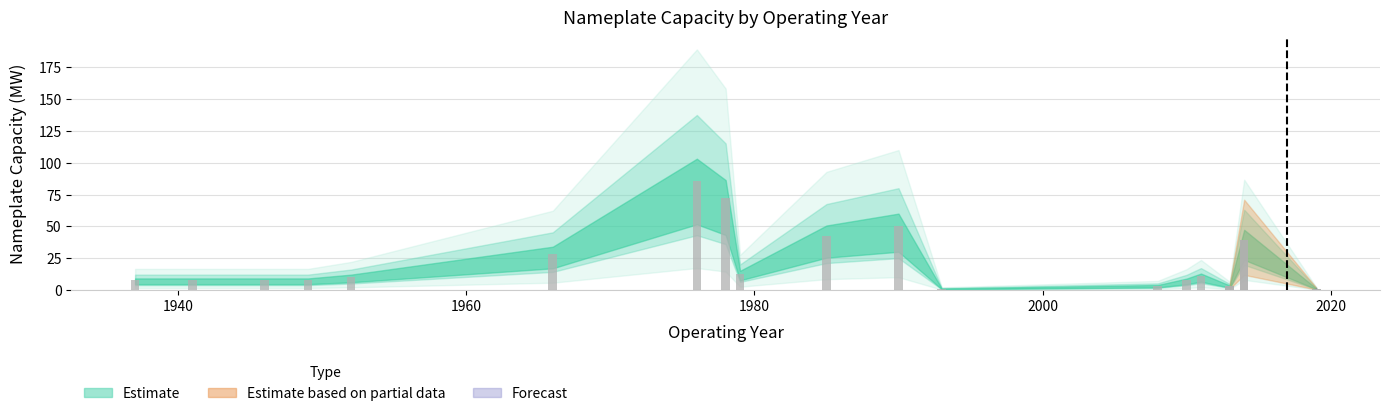

How many bars are there in total?

18